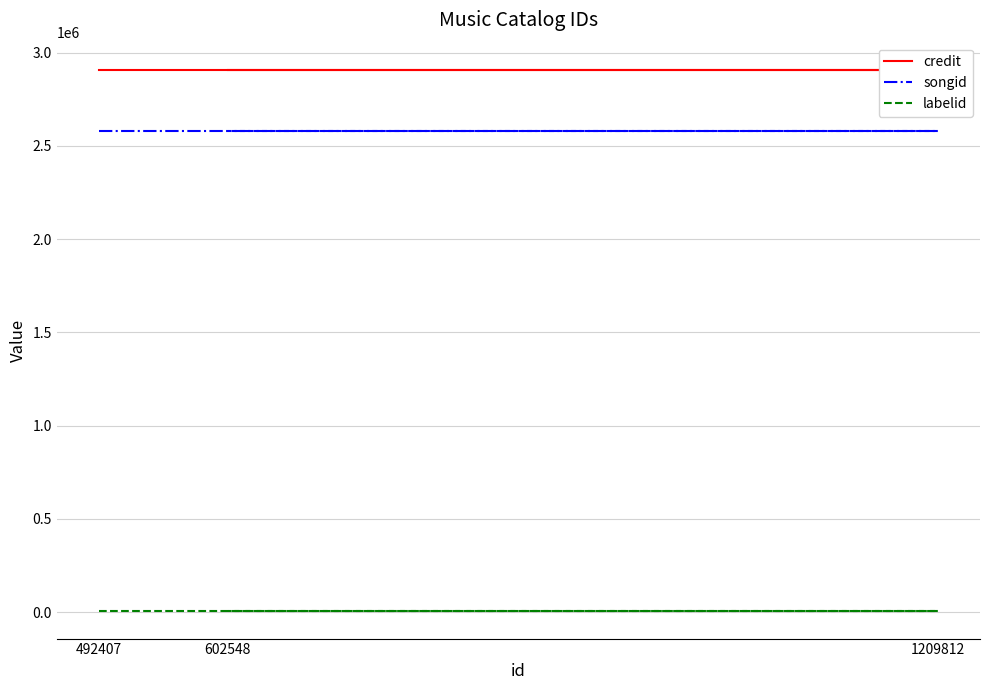

Is it true that labelid equals 1812 at 602548?

False